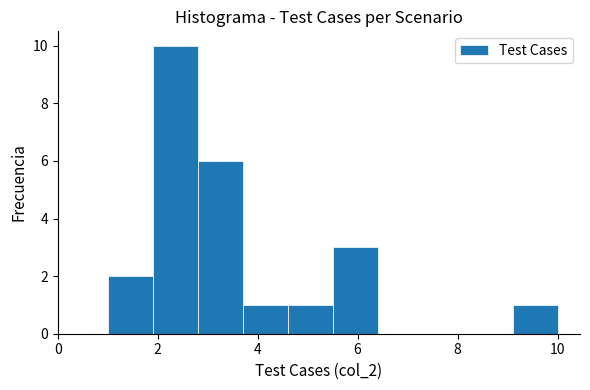

Over which range of the x-axis is the bar tallest?

1.9 to 2.8